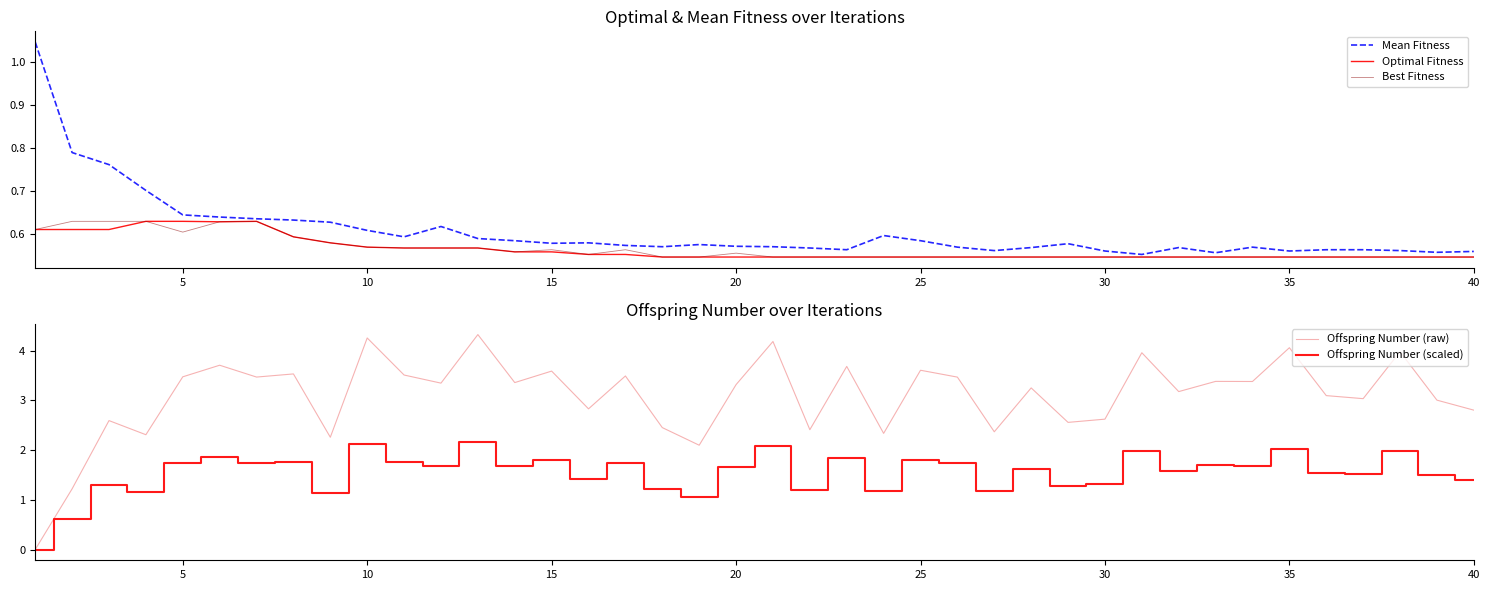

What is the value of the Offspring Number (scaled) point at the 33rd from the left?

1.7